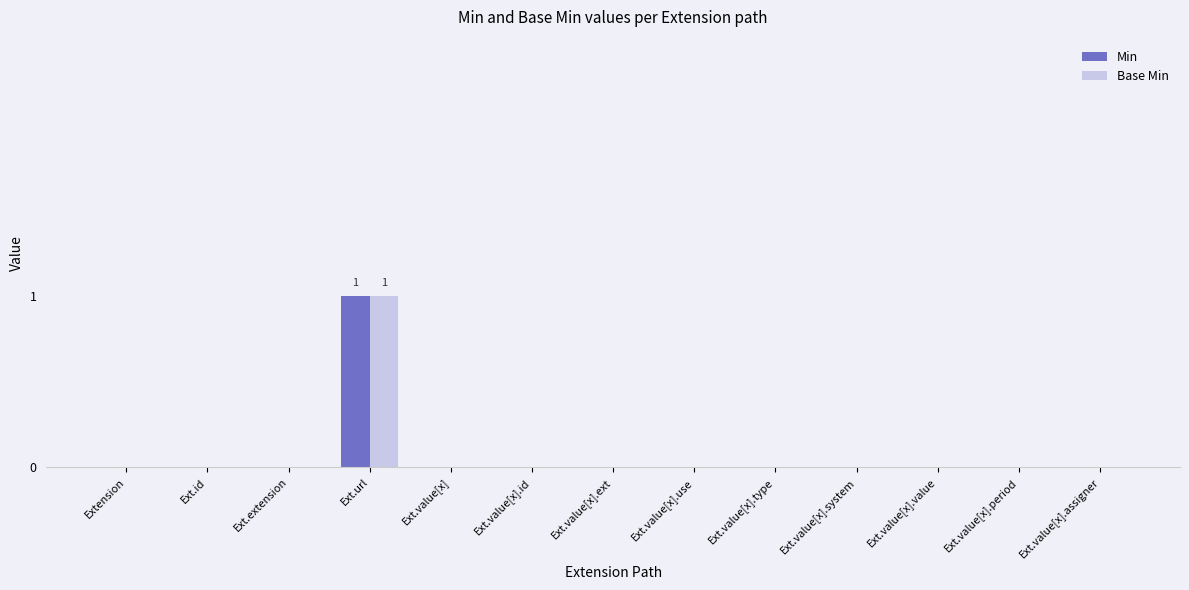

At which category is the sum across all series the highest?

Ext.url